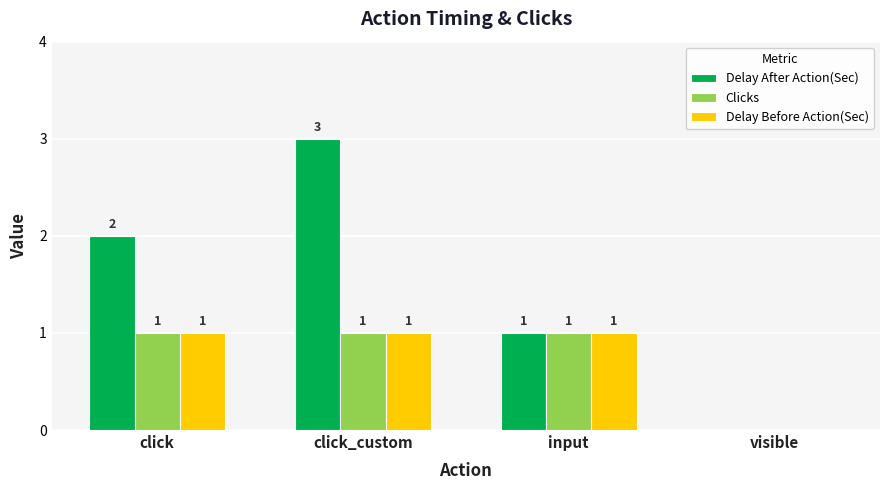

Reading right to left, what are all the values shown in this chart?

Delay After Action(Sec): visible=0	input=1	click_custom=3	click=2
Clicks: visible=0	input=1	click_custom=1	click=1
Delay Before Action(Sec): visible=0	input=1	click_custom=1	click=1